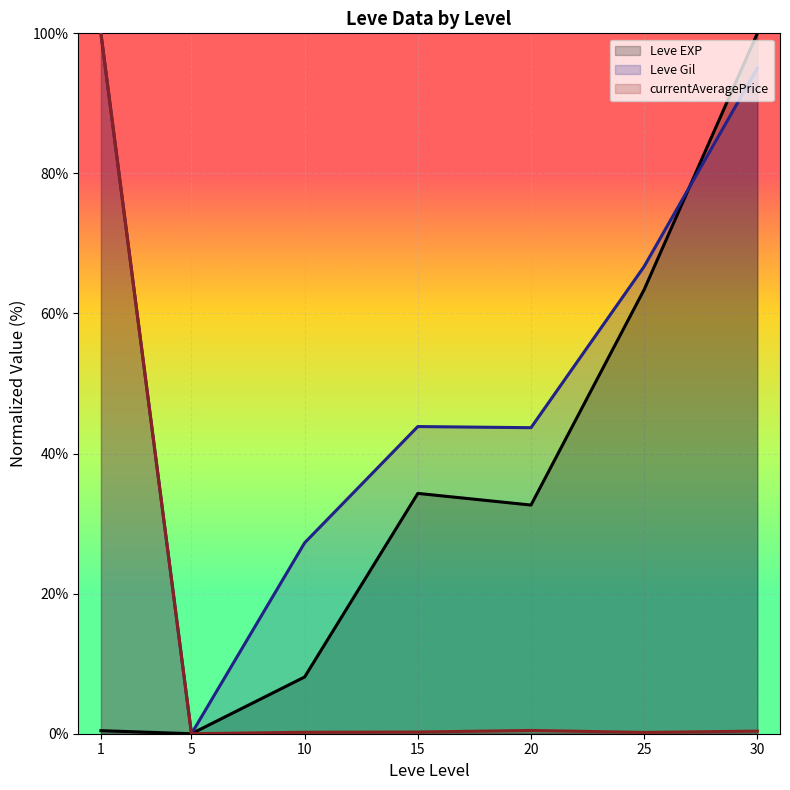

At which label does Leve EXP reach its minimum?

5